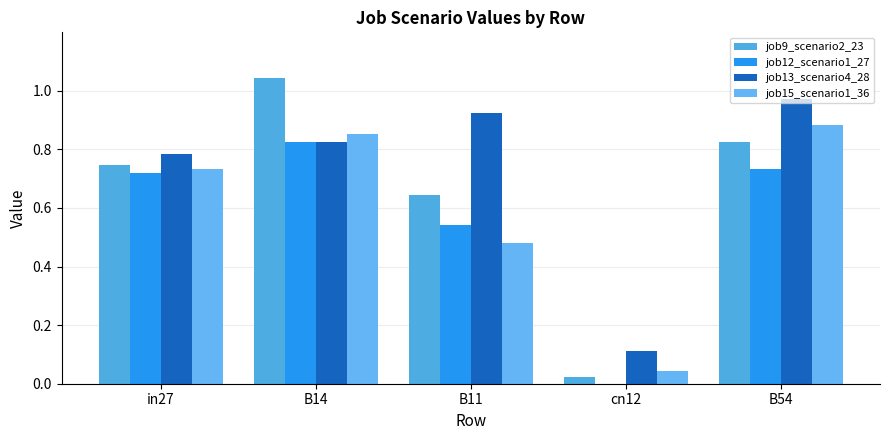

Does the chart contain stacked bars?

No